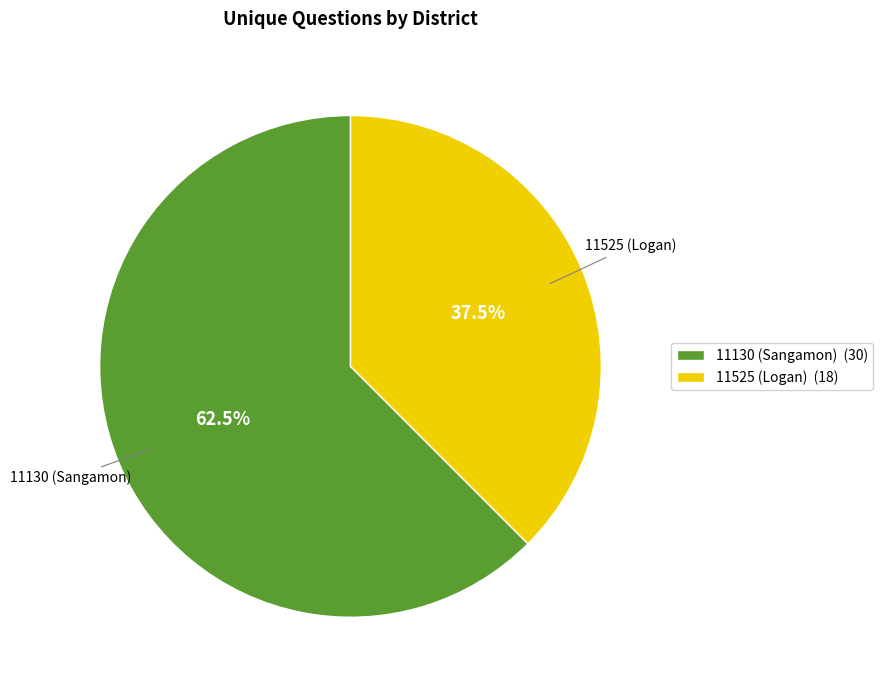

To the nearest percent, what is the average slice percentage?

50%